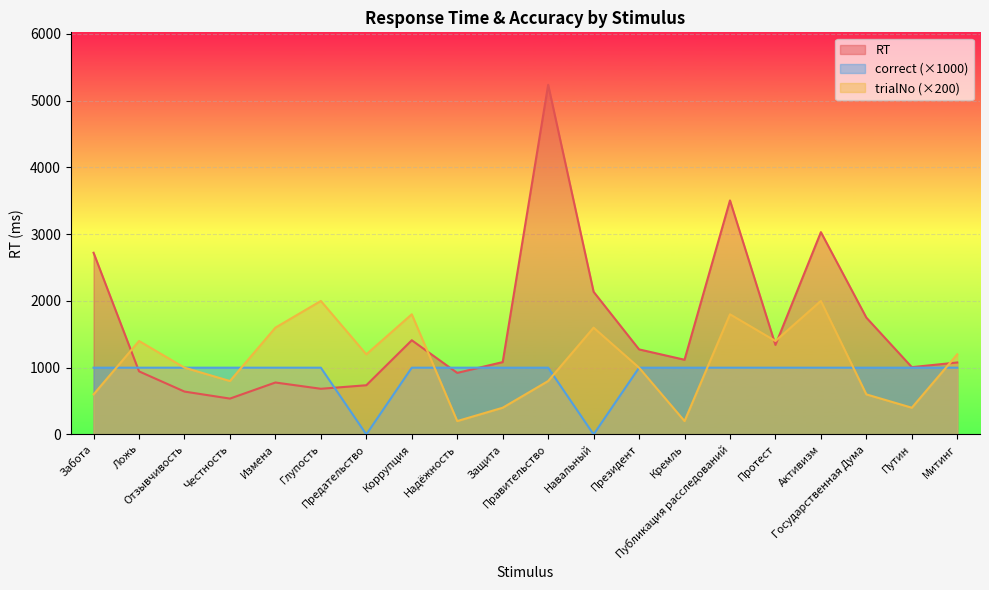

Where is trialNo nearest to the value 1100?

Отзывчивость